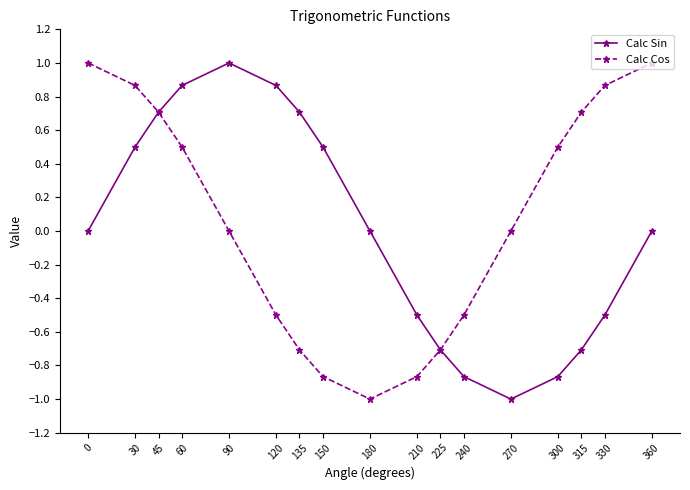

The Calc Sin series shows 0.0 at 180. True or false?

True